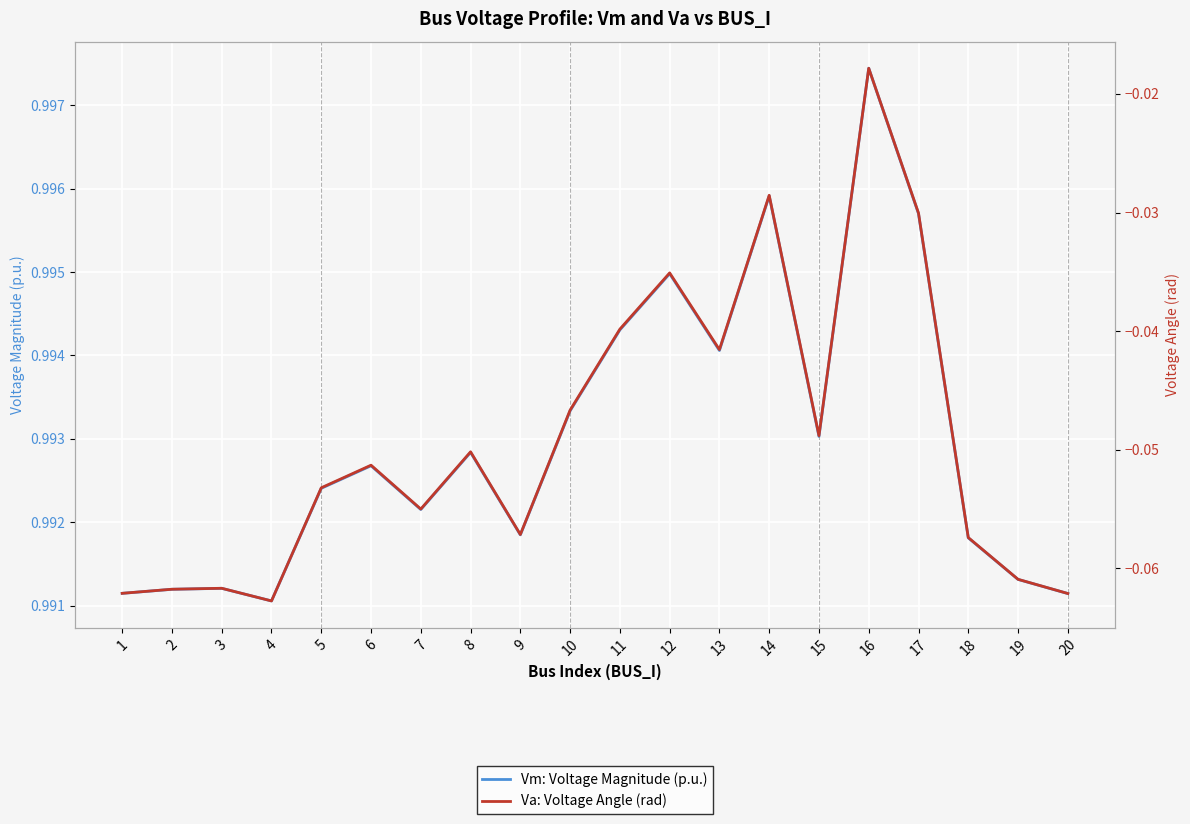

Which series changed the most between 2 and 5?

Va: Voltage Angle (rad)